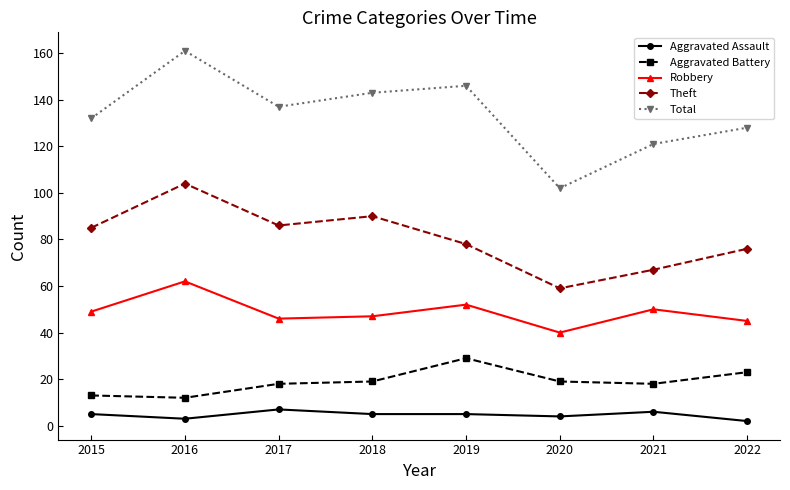

True or false: Robbery and Total intersect in this chart.

False